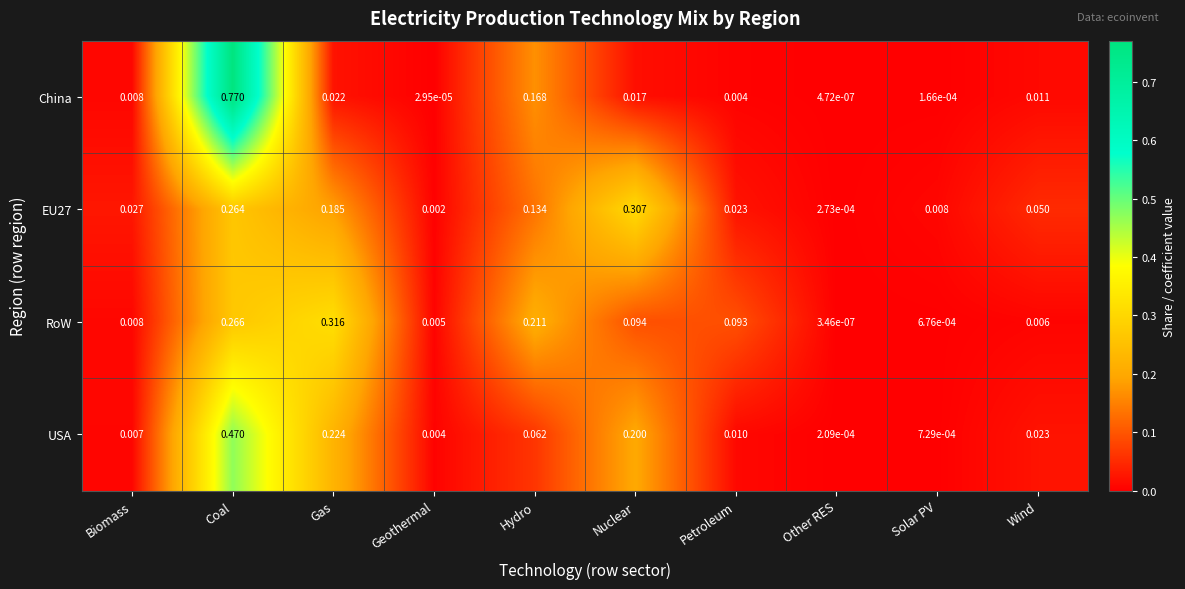

At which category does the chart reach its peak across all series?

Coal